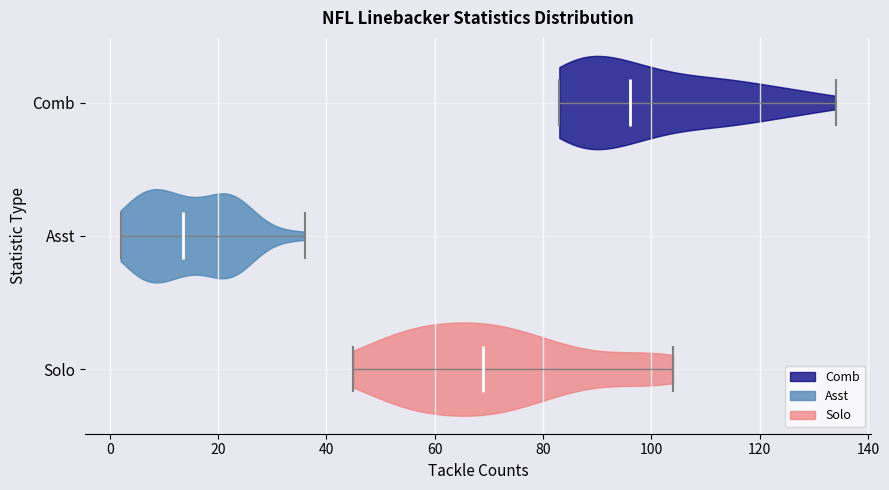

Reading bottom to top, read every violin against the x-axis: where its median line is, and the lowest and highest points it reaches. The values are not printed on the chart, so give them approximately, as read against the axis.

Solo: median line 70, lowest point 46, highest point 104
Asst: median line 14, lowest point 2, highest point 36
Comb: median line 96, lowest point 84, highest point 134